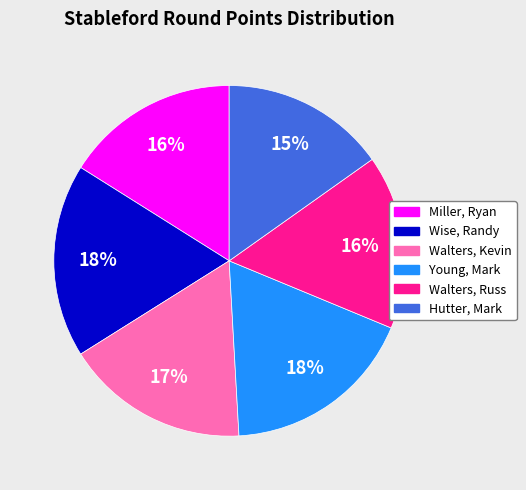

What percentage is the Walters, Russ slice, to the nearest percent?

16%